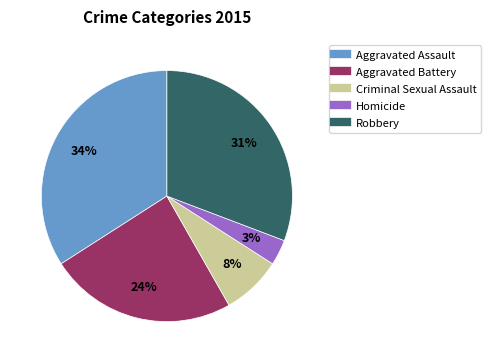

Rank the categories by value from highest to lowest.

Aggravated Assault, Robbery, Aggravated Battery, Criminal Sexual Assault, Homicide